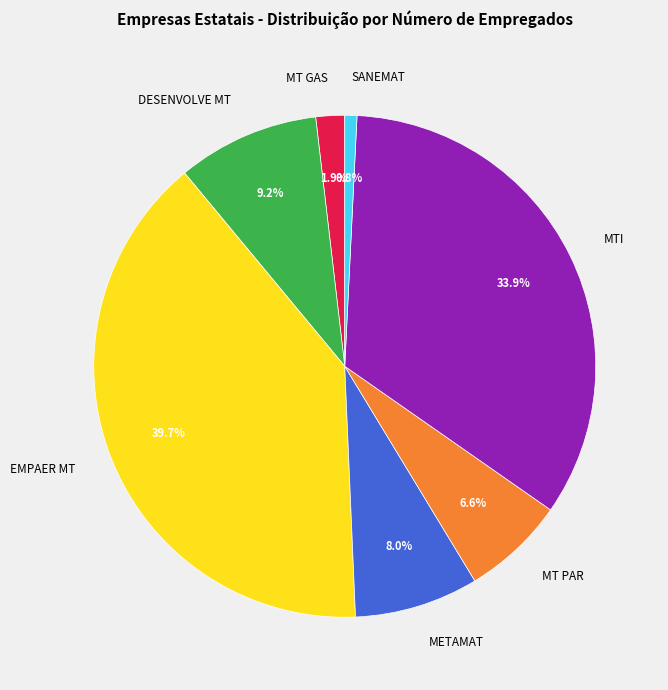

What portion of the pie excludes MT PAR?

93.4%